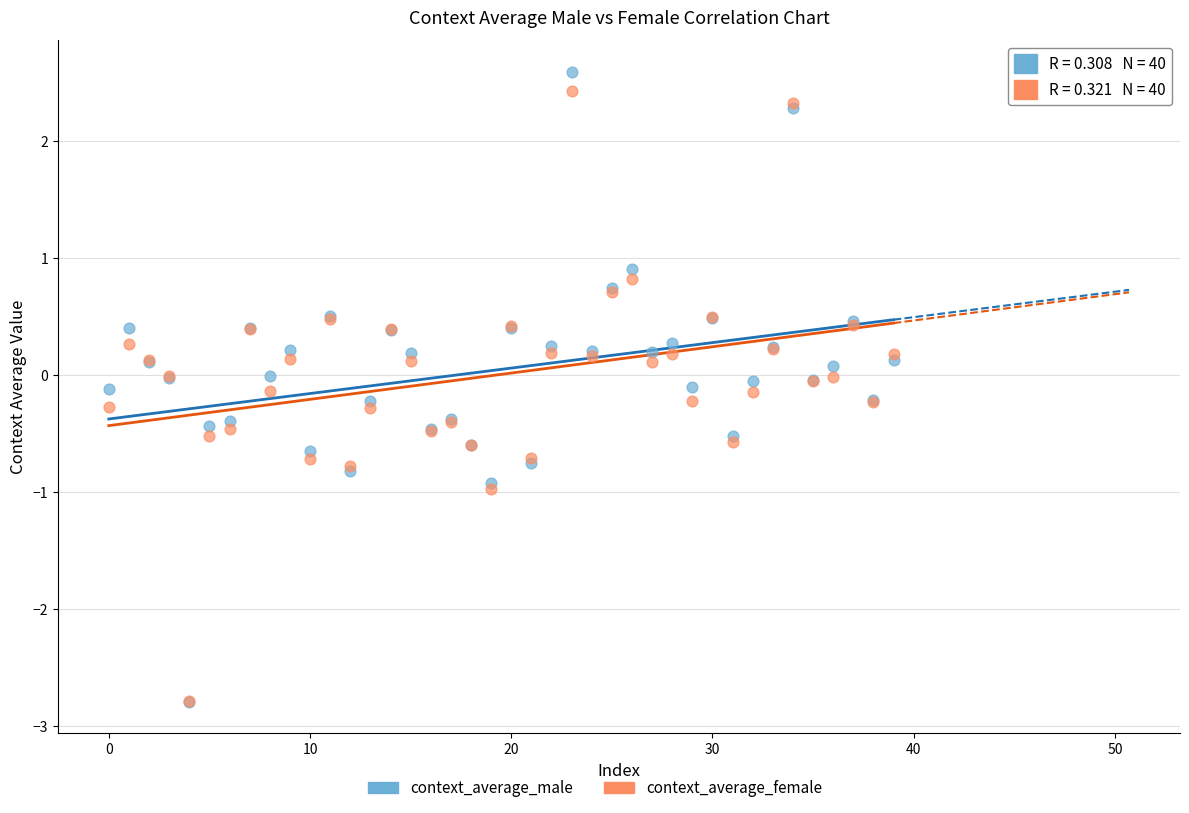

Which series contains the highest Y value?

context_average_male